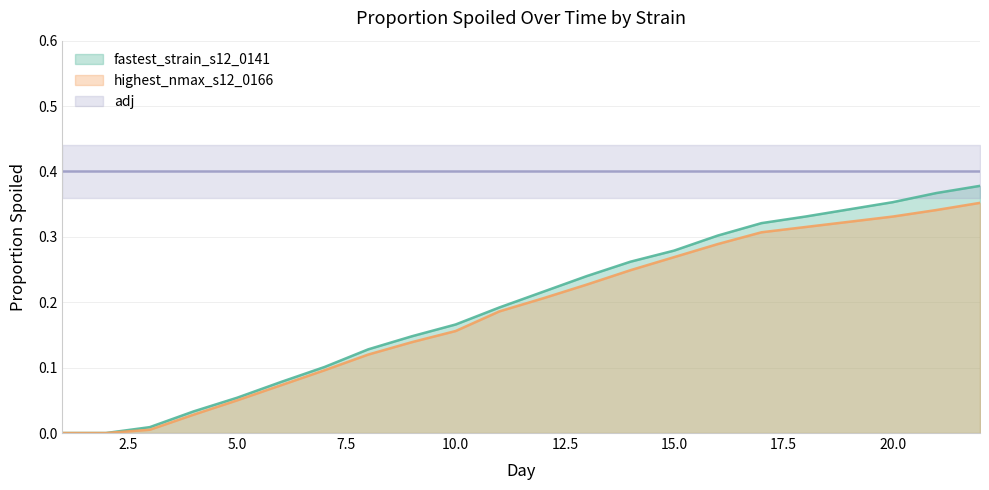

Rank the series at 18 from lowest to highest value.

highest_nmax_s12_0166, fastest_strain_s12_0141